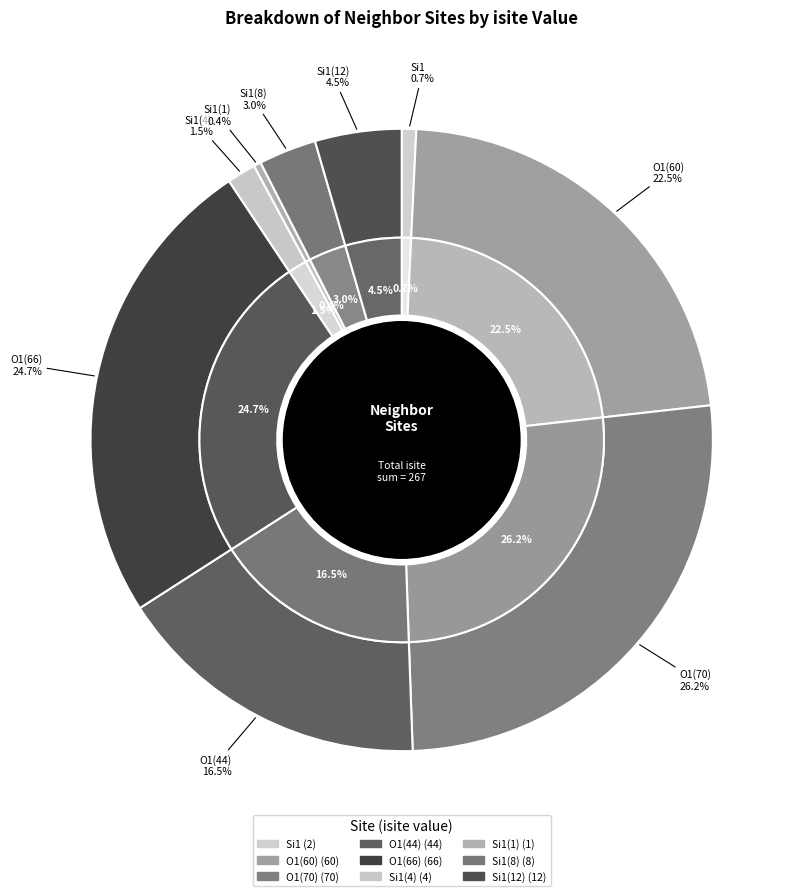

To the nearest percent, what is the difference between the Si1 (isite=8) and O1 (isite=60) slice percentages?

19%